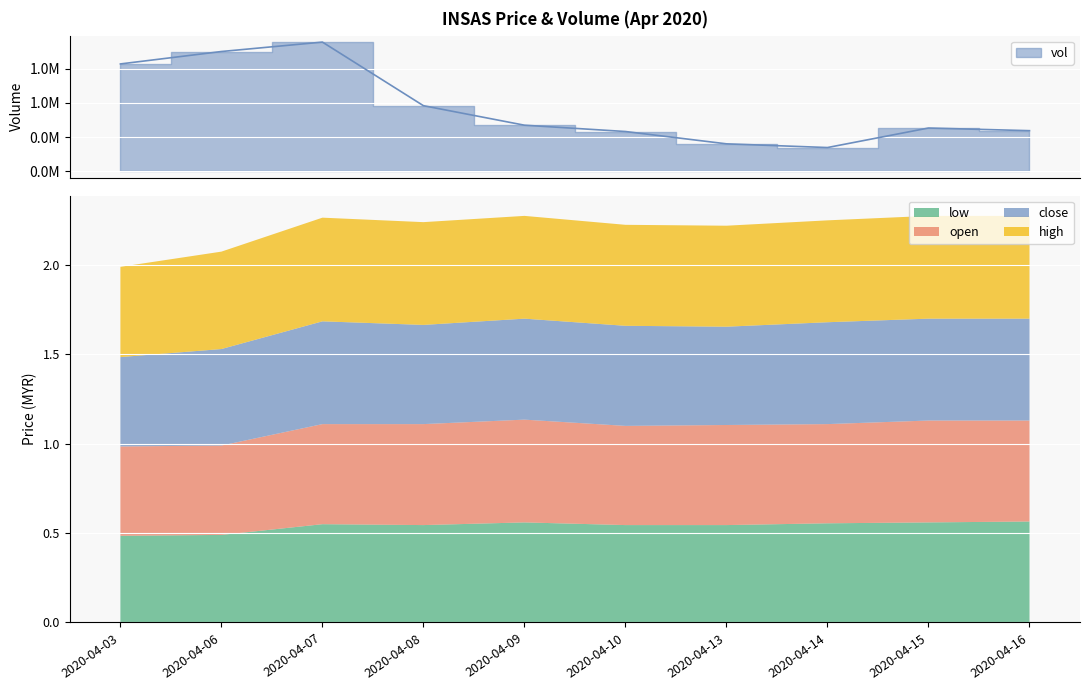

Rank the series by their maximum value, from lowest to highest.

low, open, close, high, vol